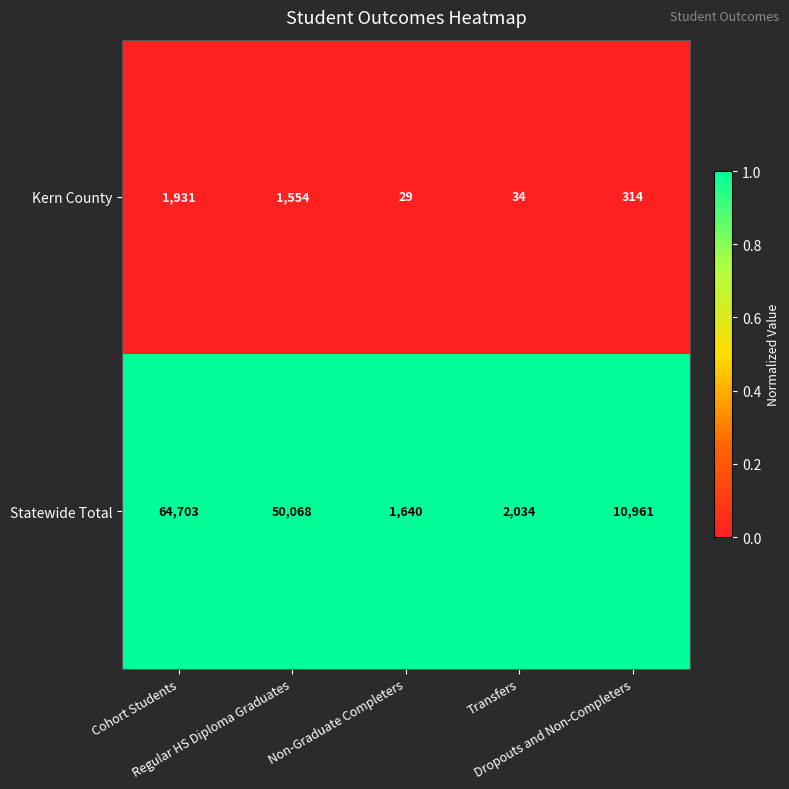

Which series has the largest total across all categories?

Statewide Total